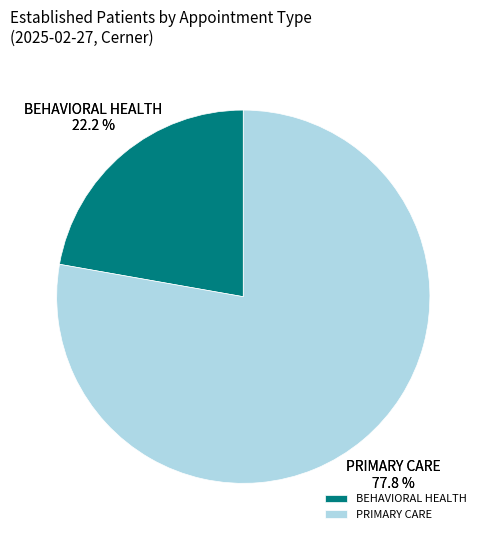

To the nearest percent, what portion does BEHAVIORAL HEALTH represent?

22%